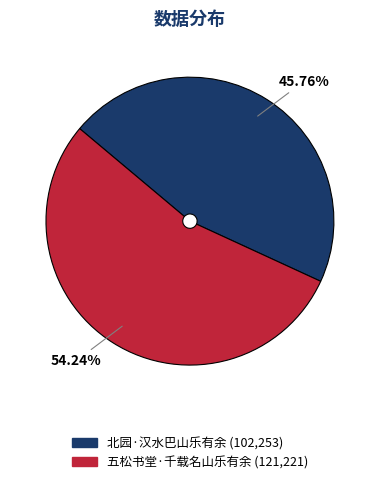

To the nearest percent, what portion does 北园·汉水巴山乐有余 represent?

46%